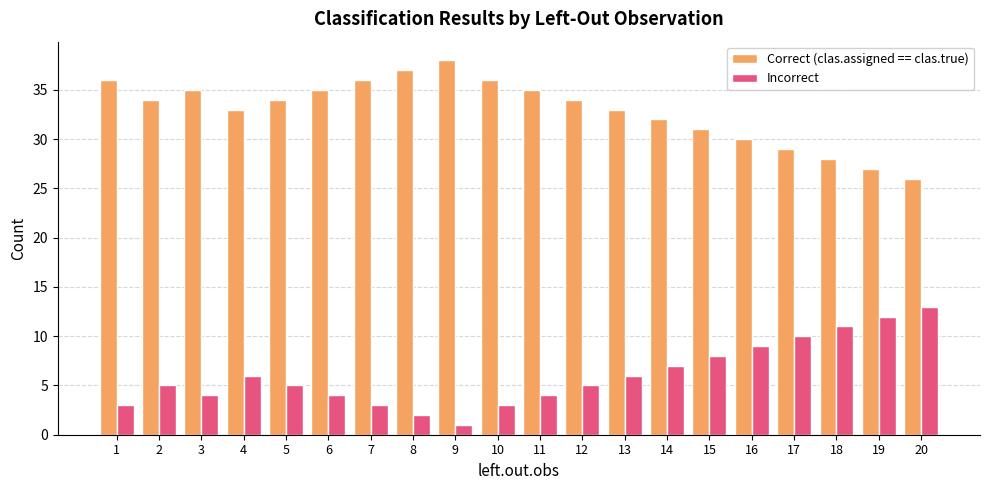

What is the difference between the maximum and minimum values in the Incorrect series?

12